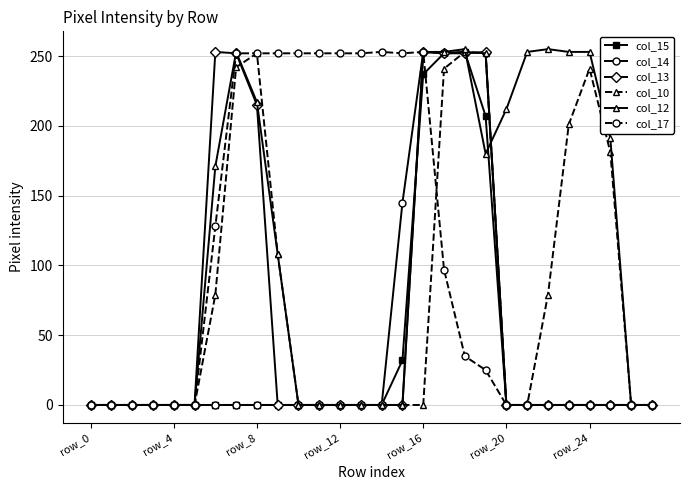

What is the maximum value for col_10?

253